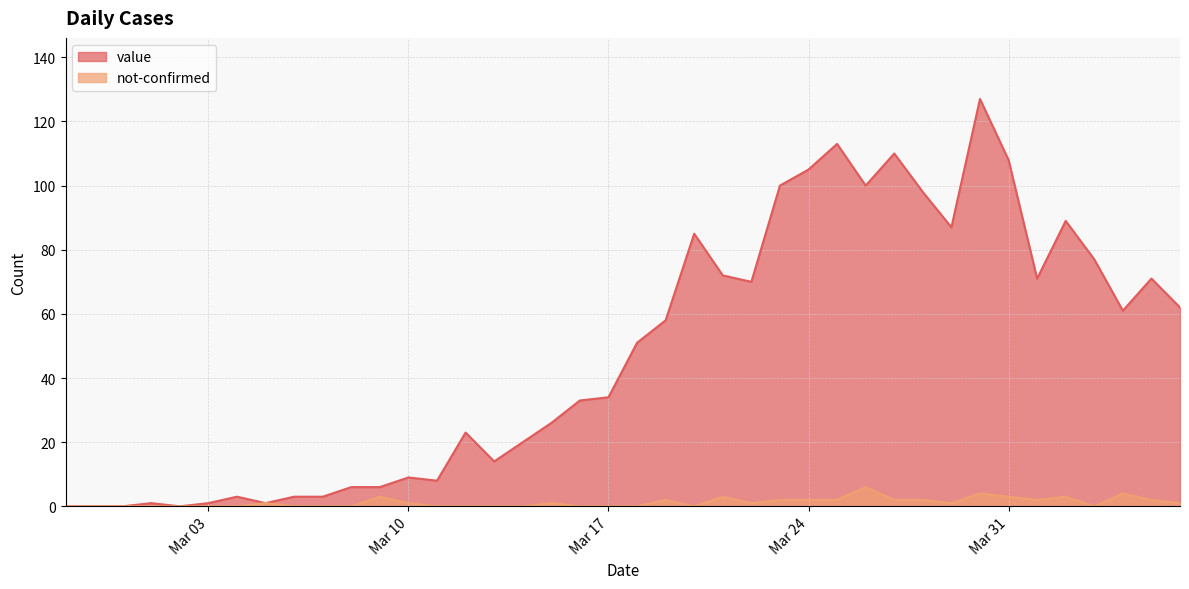

True or false: not-confirmed and value cross at least once.

False